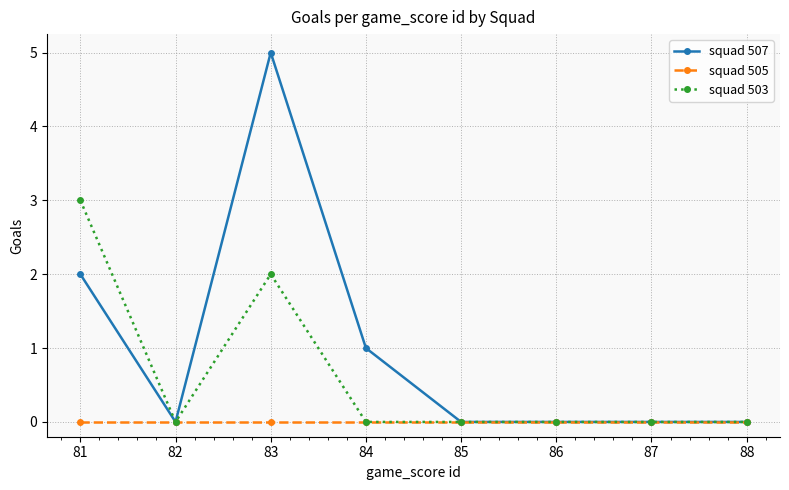

Reading left to right, what are all the values shown in this chart?

squad 507: 2	0	5	1	0	0	0	0
squad 505: 0	0	0	0	0	0	0	0
squad 503: 3	0	2	0	0	0	0	0